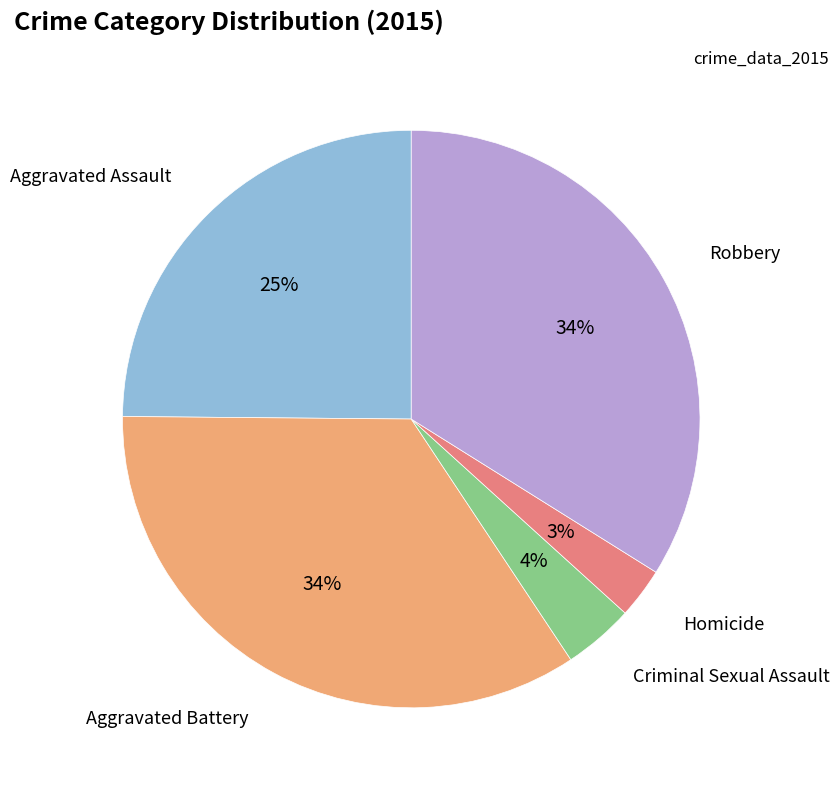

What is the smallest slice in the pie chart?

Homicide